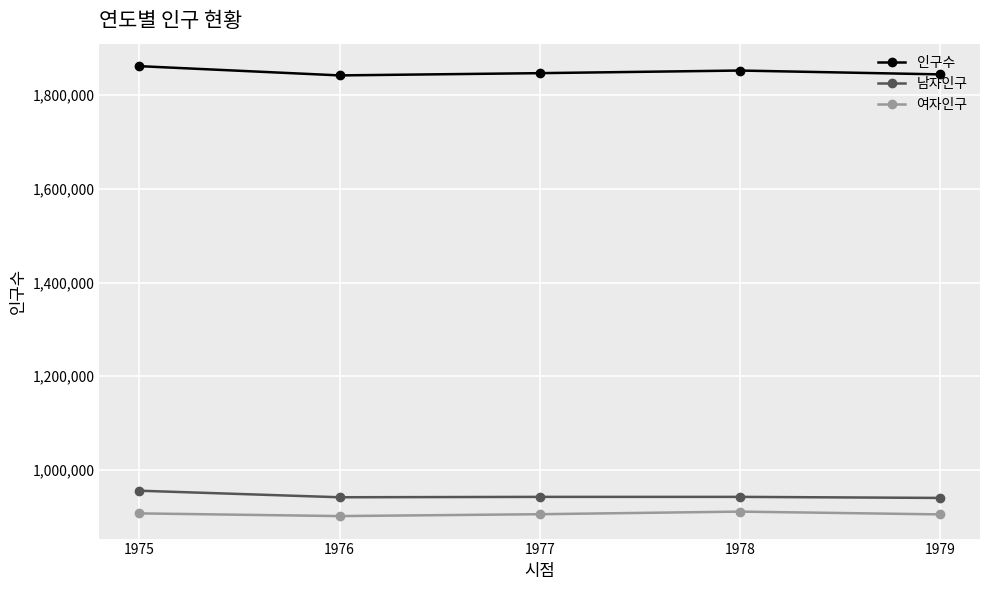

What is the smallest value displayed?

901071